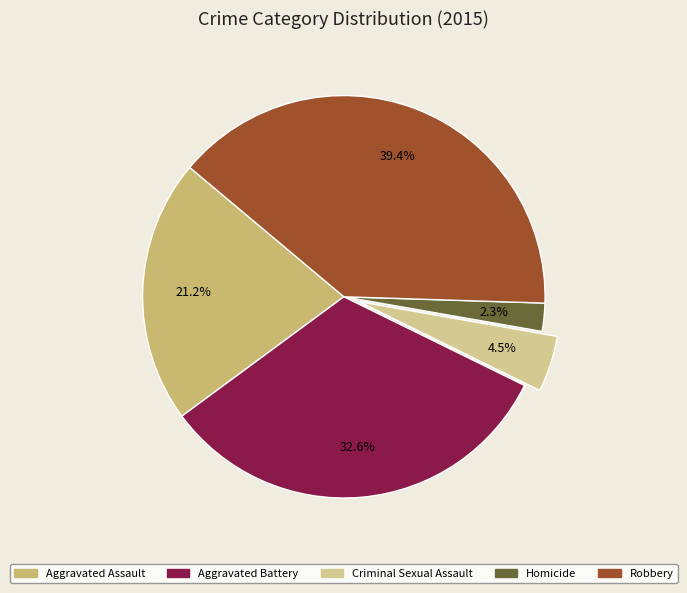

Between Aggravated Battery and Aggravated Assault, which is larger?

Aggravated Battery